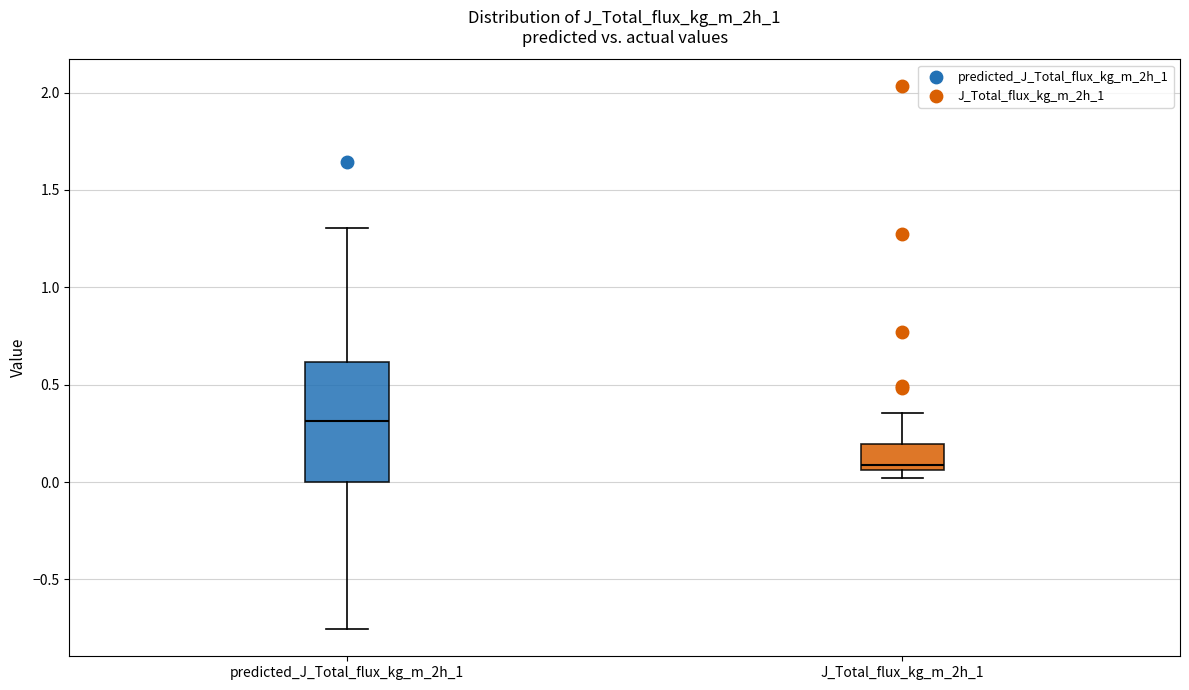

Comparing the boxes themselves (not the whiskers), which one is the tallest?

predicted_J_Total_flux_kg_m_2h_1